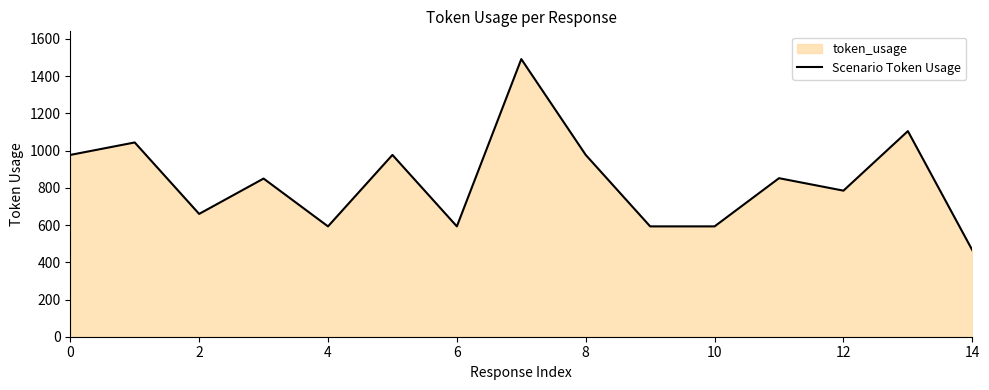

What is the difference between the maximum and minimum values?

1027